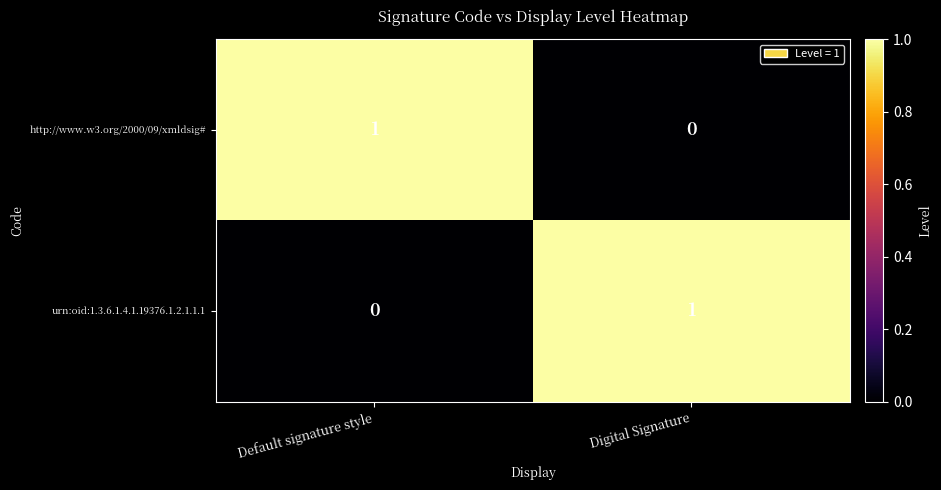

Rank the series at Default signature style from highest to lowest value.

http://www.w3.org/2000/09/xmldsig#, urn:oid:1.3.6.1.4.1.19376.1.2.1.1.1